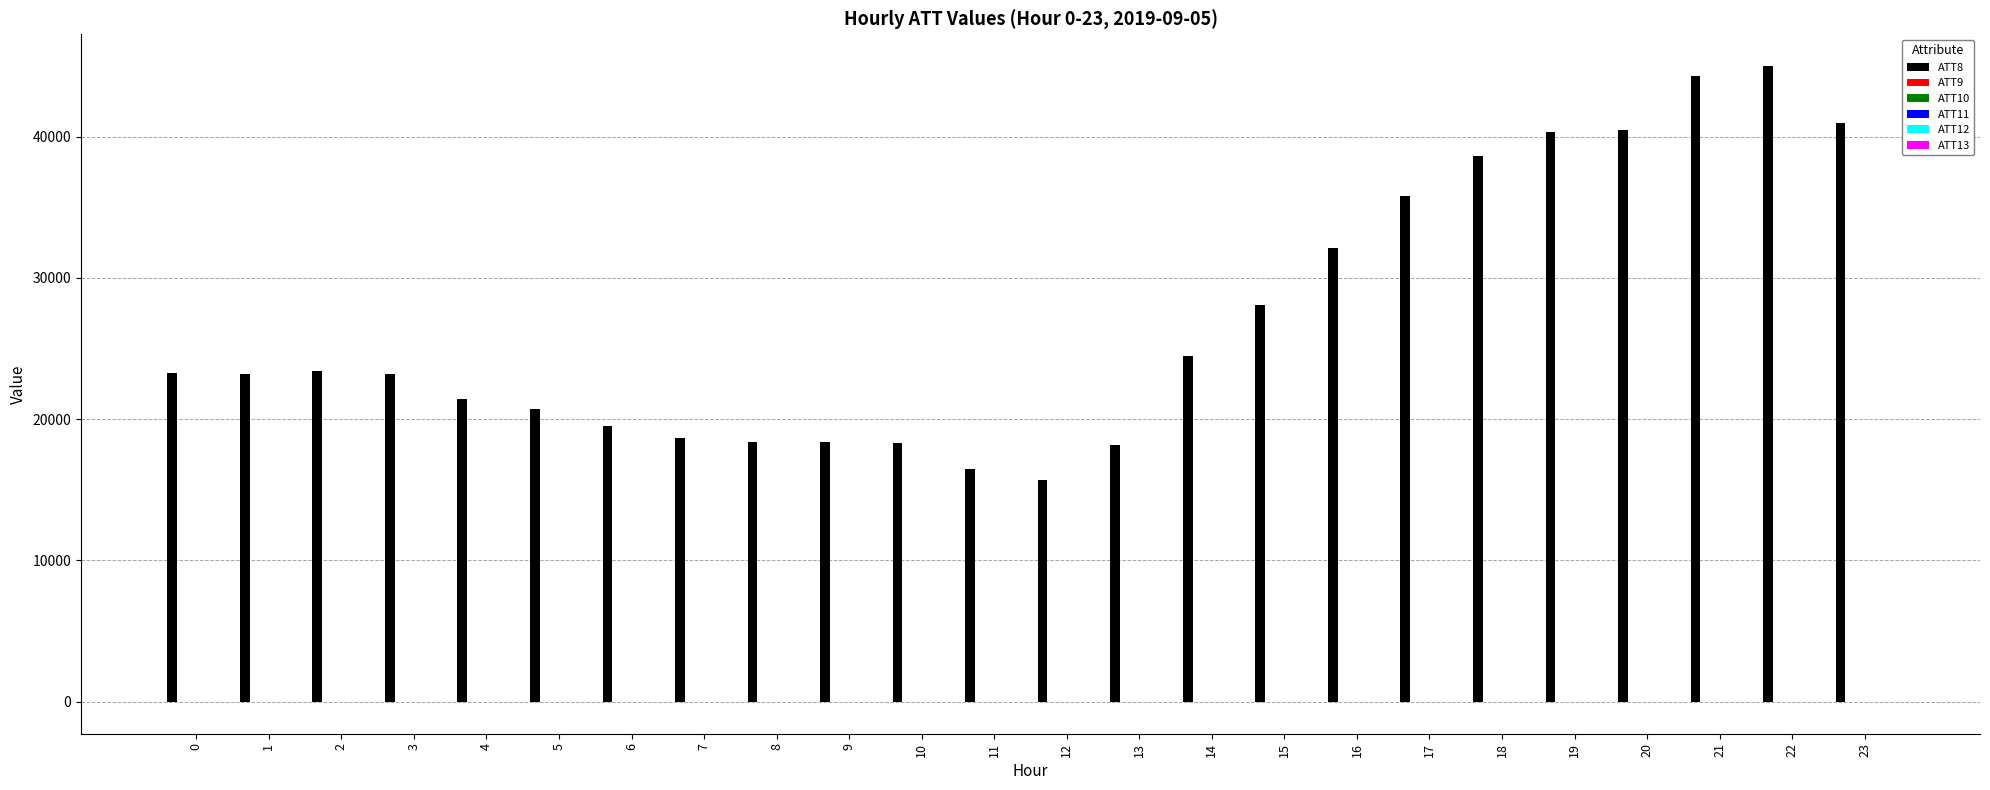

What is the maximum value shown in the chart?

45000.0